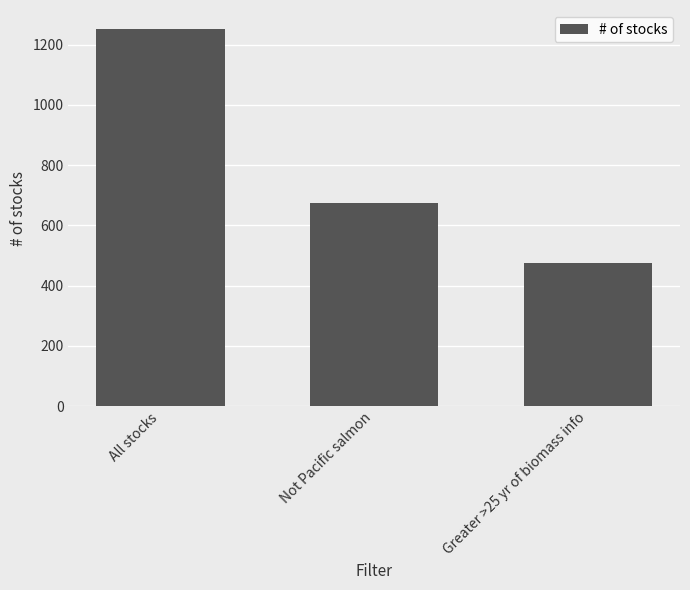

Does the chart contain any negative values?

No